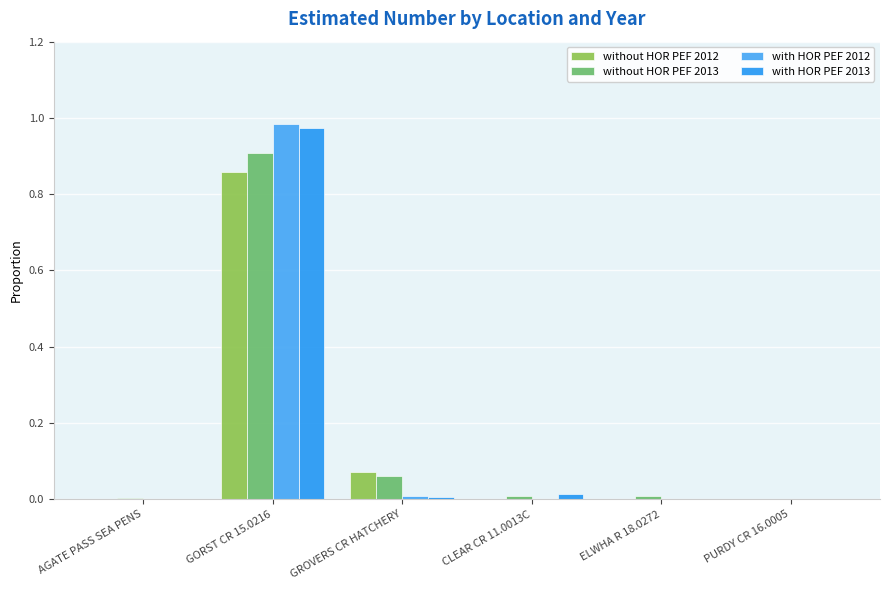

What is the difference between the without HOR PEF 2013 values at AGATE PASS SEA PENS and GORST CR 15.0216?

0.9